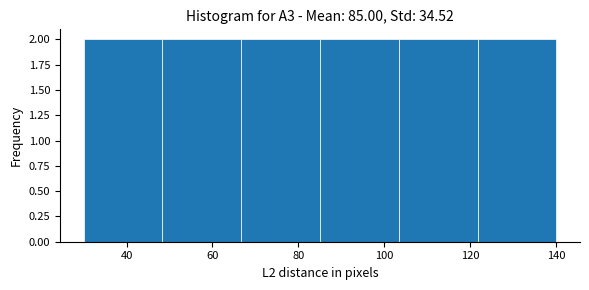

Reading left to right, transcribe this chart: for each bar, give the range it covers on the x-axis and its height. Neither the bar edges nor the heights are printed on the chart, so give them approximately, as read against the axes.

30 to 48: 2
48 to 66: 2
66 to 86: 2
86 to 104: 2
104 to 122: 2
122 to 140: 2